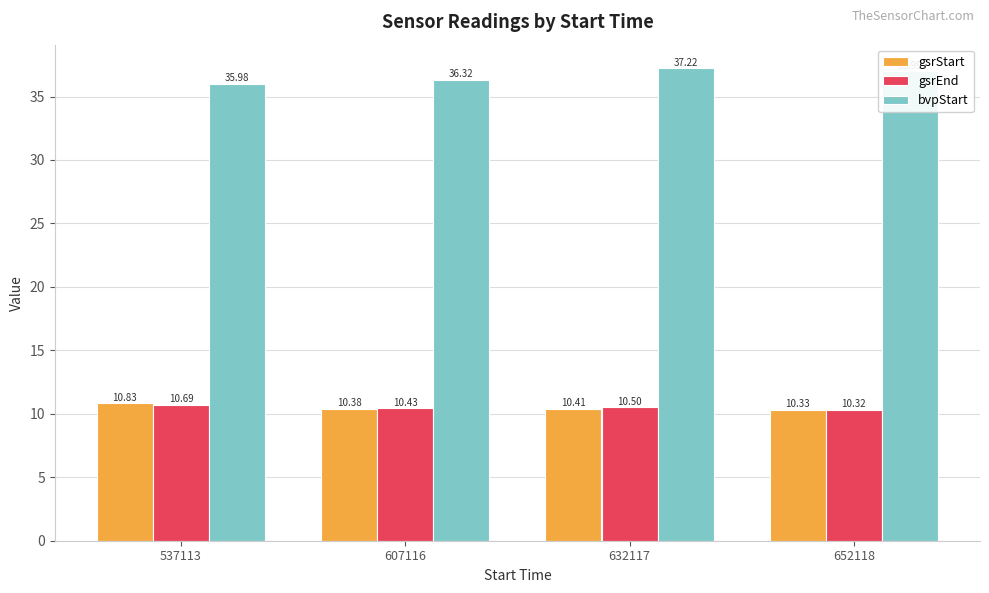

What is the difference between the second highest and second lowest values in the bvpStart series?

0.7